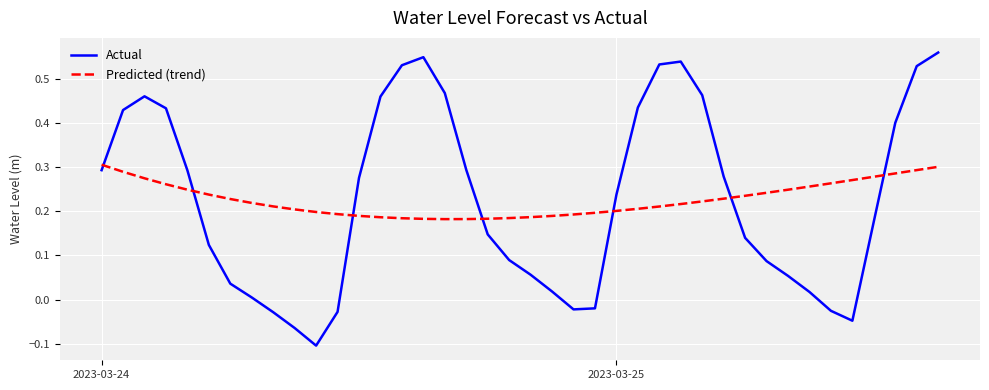

True or false: Actual and Predicted (trend) intersect in this chart.

True